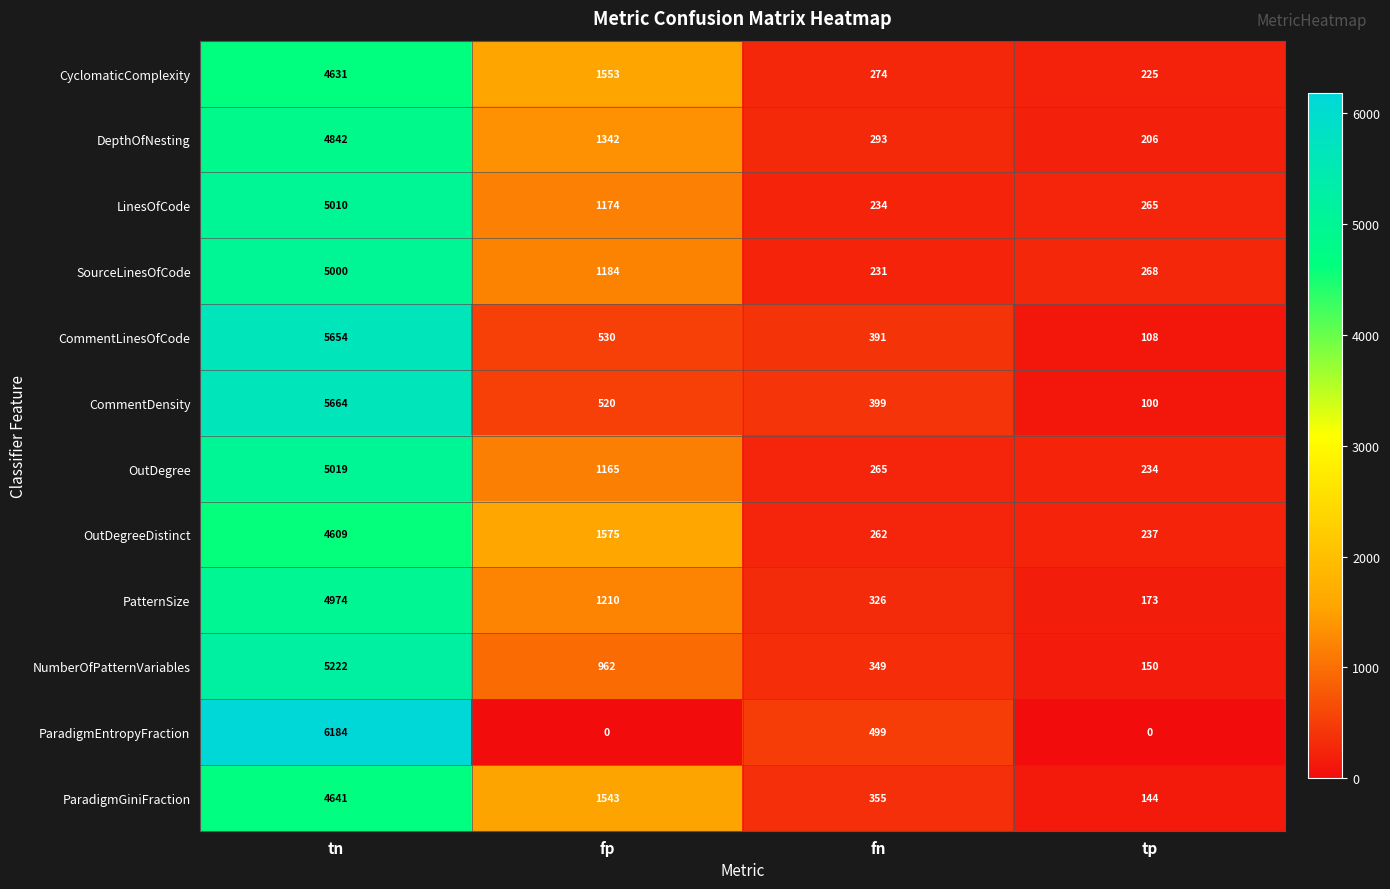

Count the number of categories in the chart.

4